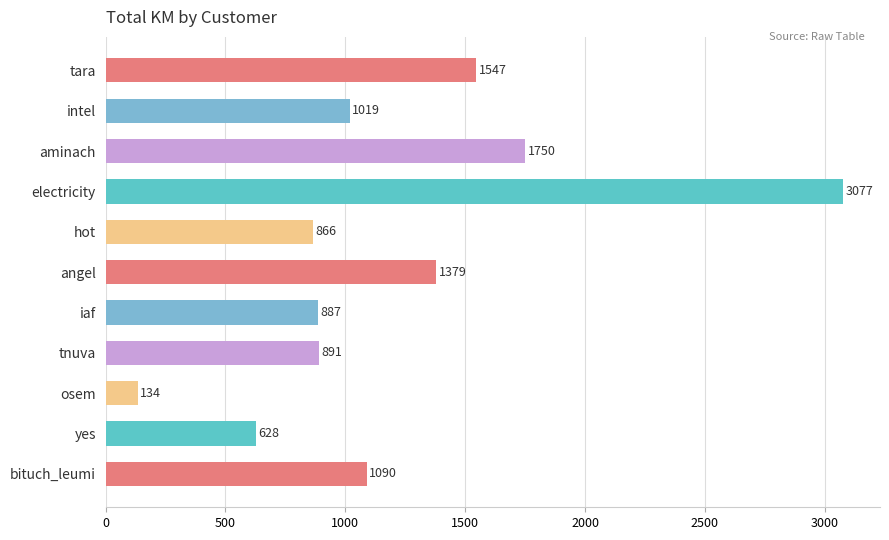

What is the sum of all values?

13266.2